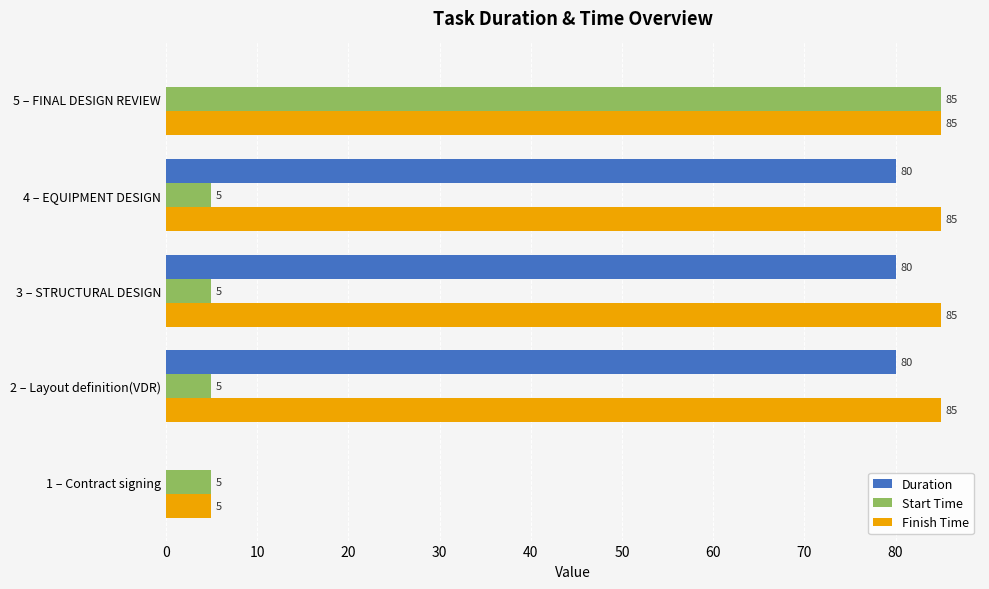

What are all the series names shown in the legend?

Duration, Start Time, Finish Time